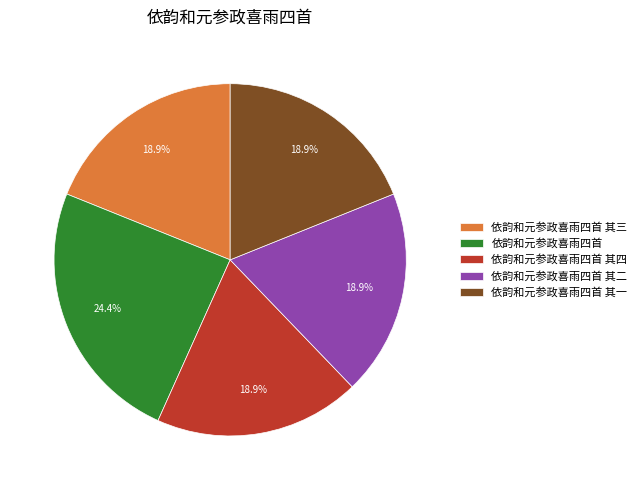

To the nearest percent, what percentage of the pie is 依韵和元参政喜雨四首 其二?

19%